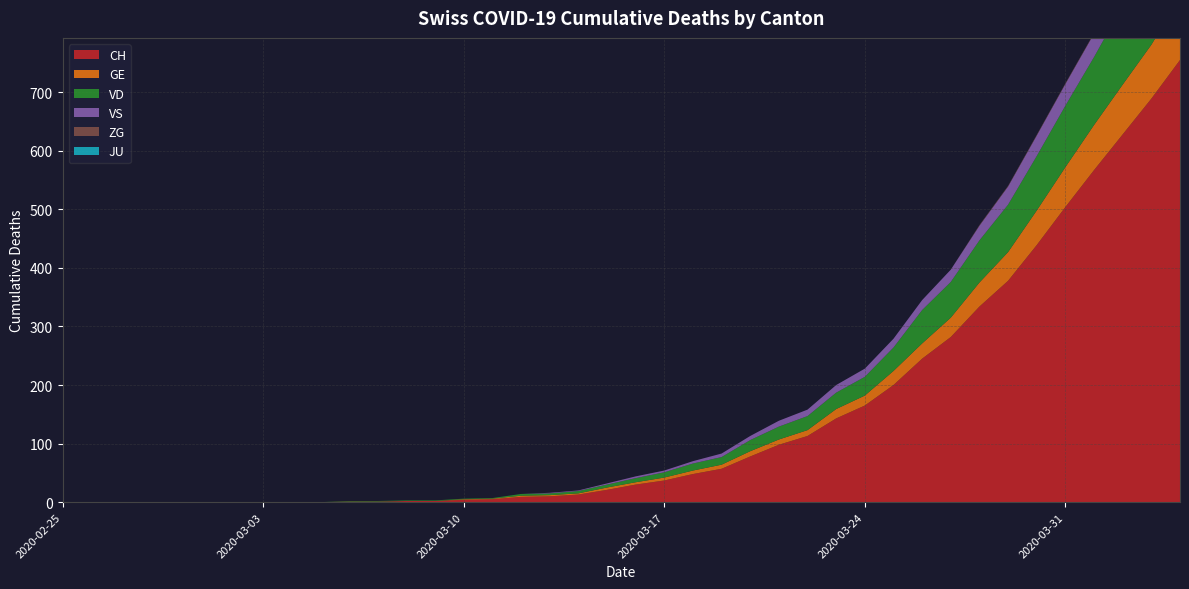

Reading left to right, extract all data points from this chart.

CH: 0	0	0	0	0	0	0	0	0	0	1	1	2	2	4	5	9	10	13	21	30	37	48	57	78	98	113	143	165	200	245	282	334	378	439	504	567	628	689	755
GE: 0	0	0	0	0	0	0	0	0	0	0	0	0	0	1	1	2	2	2	4	4	5	6	7	9	9	10	16	17	24	26	33	41	49	59	68	77	85	92	106
VD: 0	0	0	0	0	0	0	0	0	0	1	1	1	1	1	1	3	3	4	5	7	9	12	13	19	22	24	28	32	40	57	61	72	81	93	105	116	135	153	164
VS: 0	0	0	0	0	0	0	0	0	0	0	0	0	0	0	0	0	1	1	2	3	3	4	6	7	10	11	13	14	15	17	21	25	31	35	37	40	47	51	53
ZG: 0	0	0	0	0	0	0	0	0	0	0	0	0	0	0	0	0	0	0	0	0	0	0	0	0	0	0	0	0	0	0	0	1	1	1	1	1	1	1	2
JU: 0	0	0	0	0	0	0	0	0	0	0	0	0	0	0	0	0	0	0	0	0	0	0	0	0	0	0	0	0	0	0	0	0	0	0	0	0	0	0	0